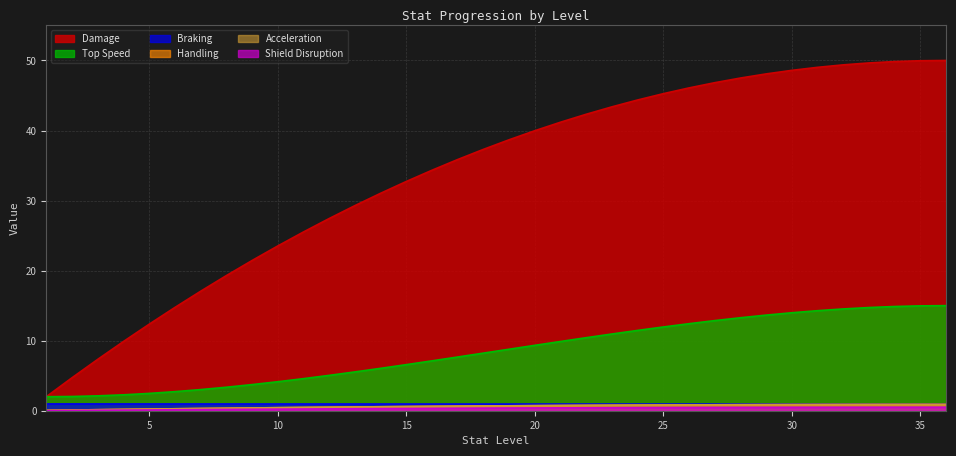

What is the difference between the second highest and second lowest values in the Braking series?

0.8